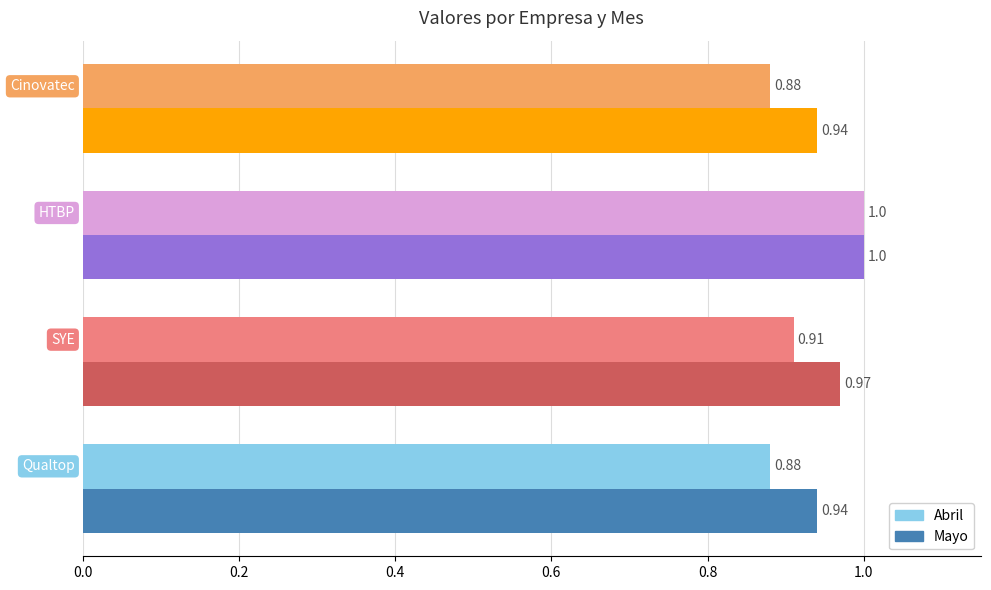

Which series has the largest range (max minus min)?

Abril